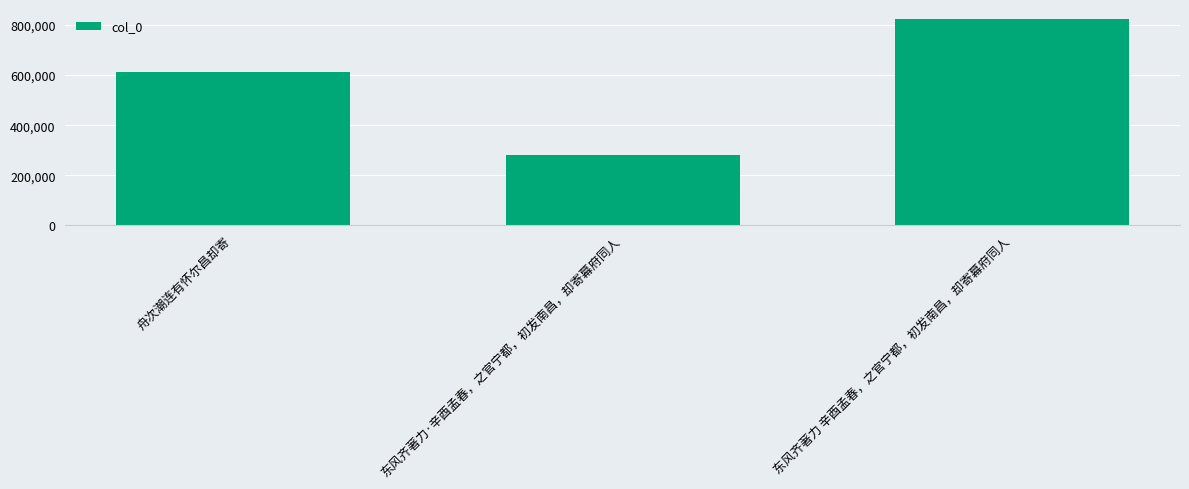

Which label corresponds to the largest value in the chart?

东风齐著力 辛酉孟春，之官宁都，初发南昌，却寄幕府同人